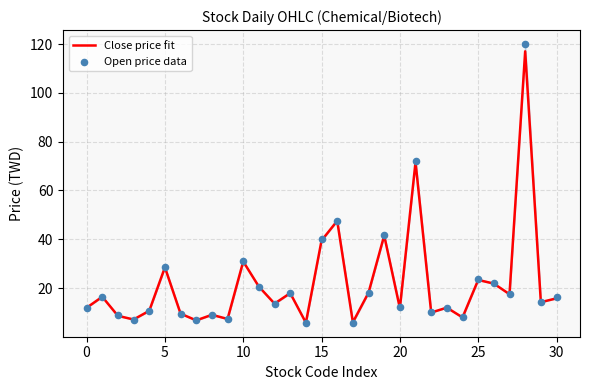

Which series reaches the minimum Y coordinate?

Open price data